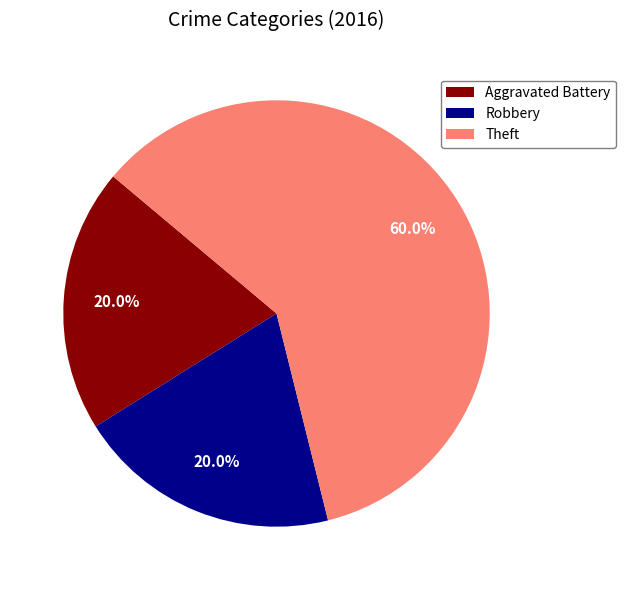

What is the total percentage of Theft and Aggravated Battery?

80.0%